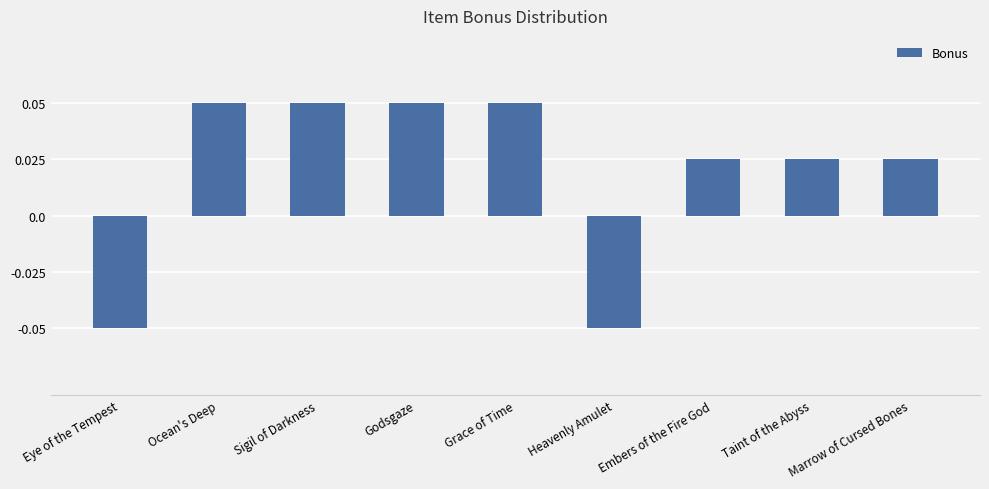

Does the chart contain stacked bars?

No